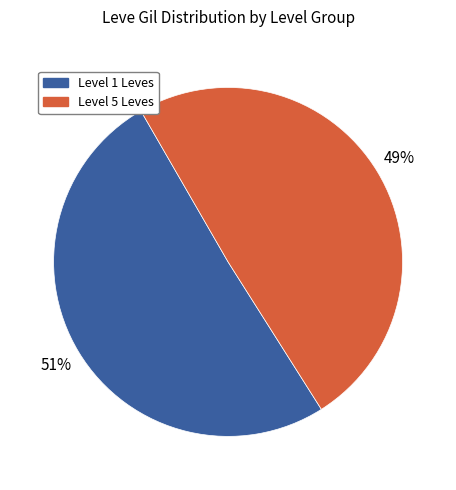

Does any single category account for the majority?

Yes